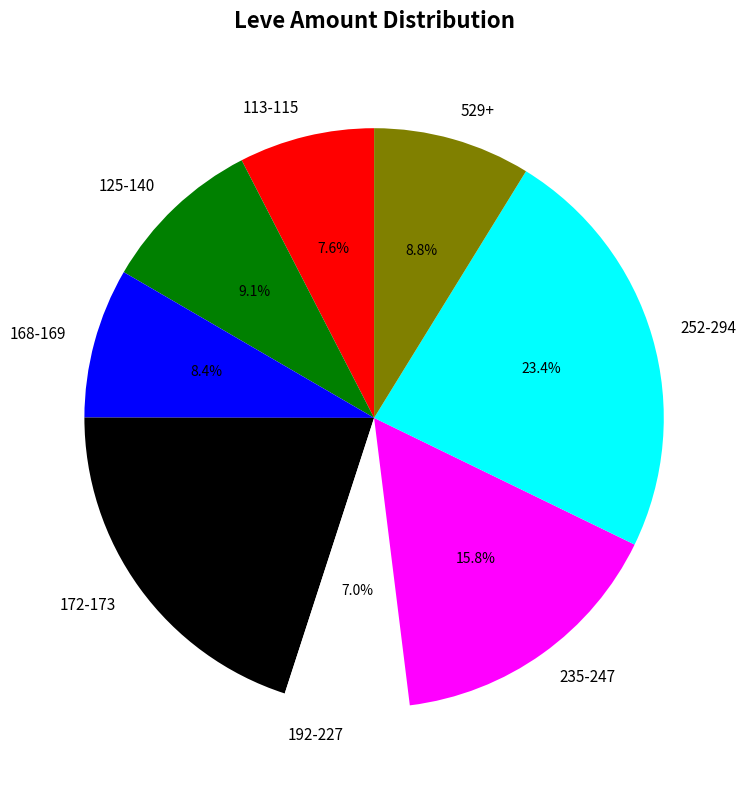

Does 235-247 represent more than half of the total?

No